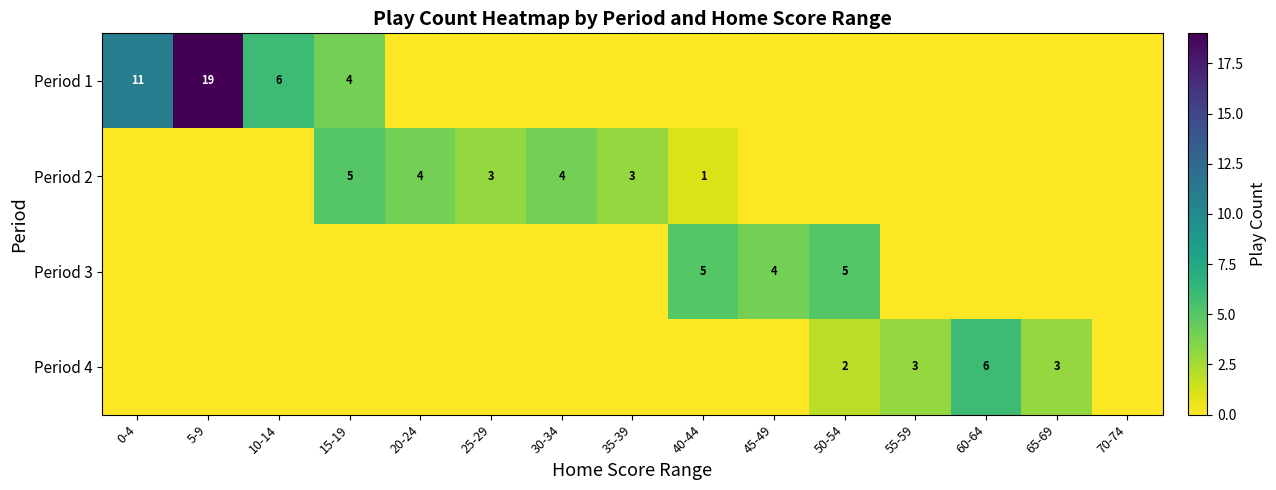

The Period 2 series shows 3 at 35-39. True or false?

True